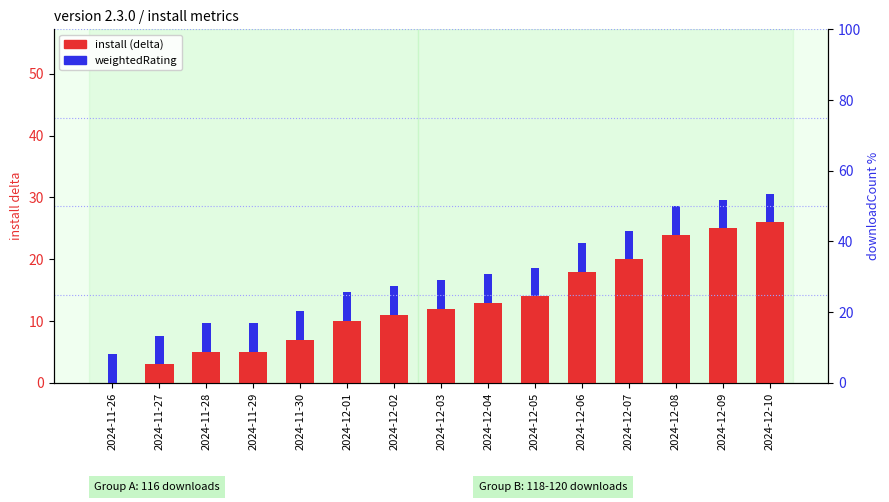

What is the label of the 13th bar from the left?

2024-12-08